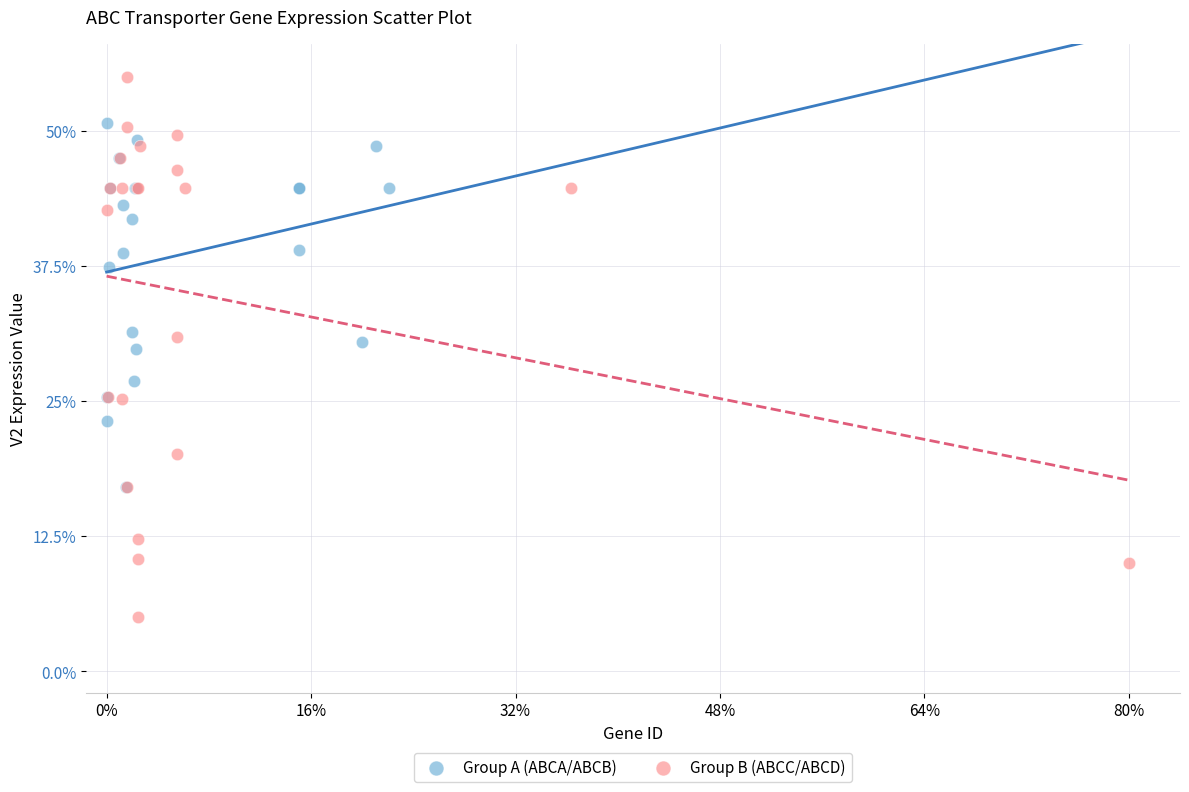

Which series reaches the maximum Y coordinate?

Group B (ABCC/ABCD)